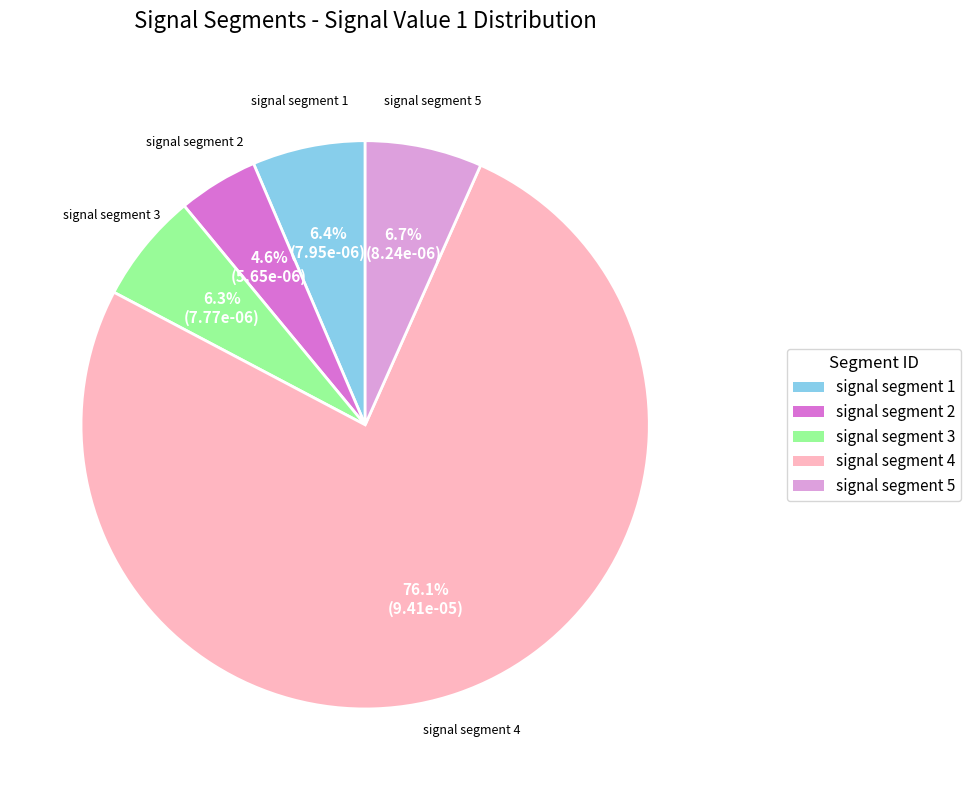

Is there any slice that represents more than half of the pie?

Yes